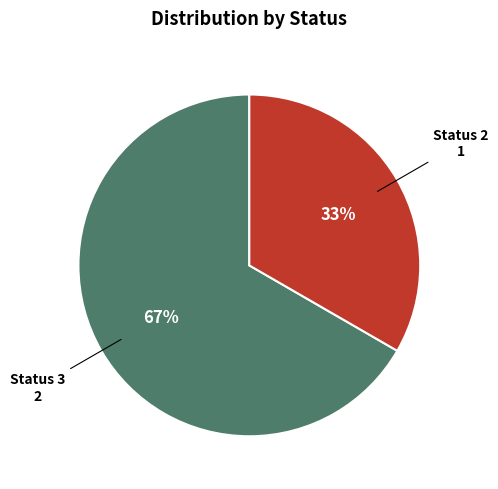

How many segments does this pie chart have?

2